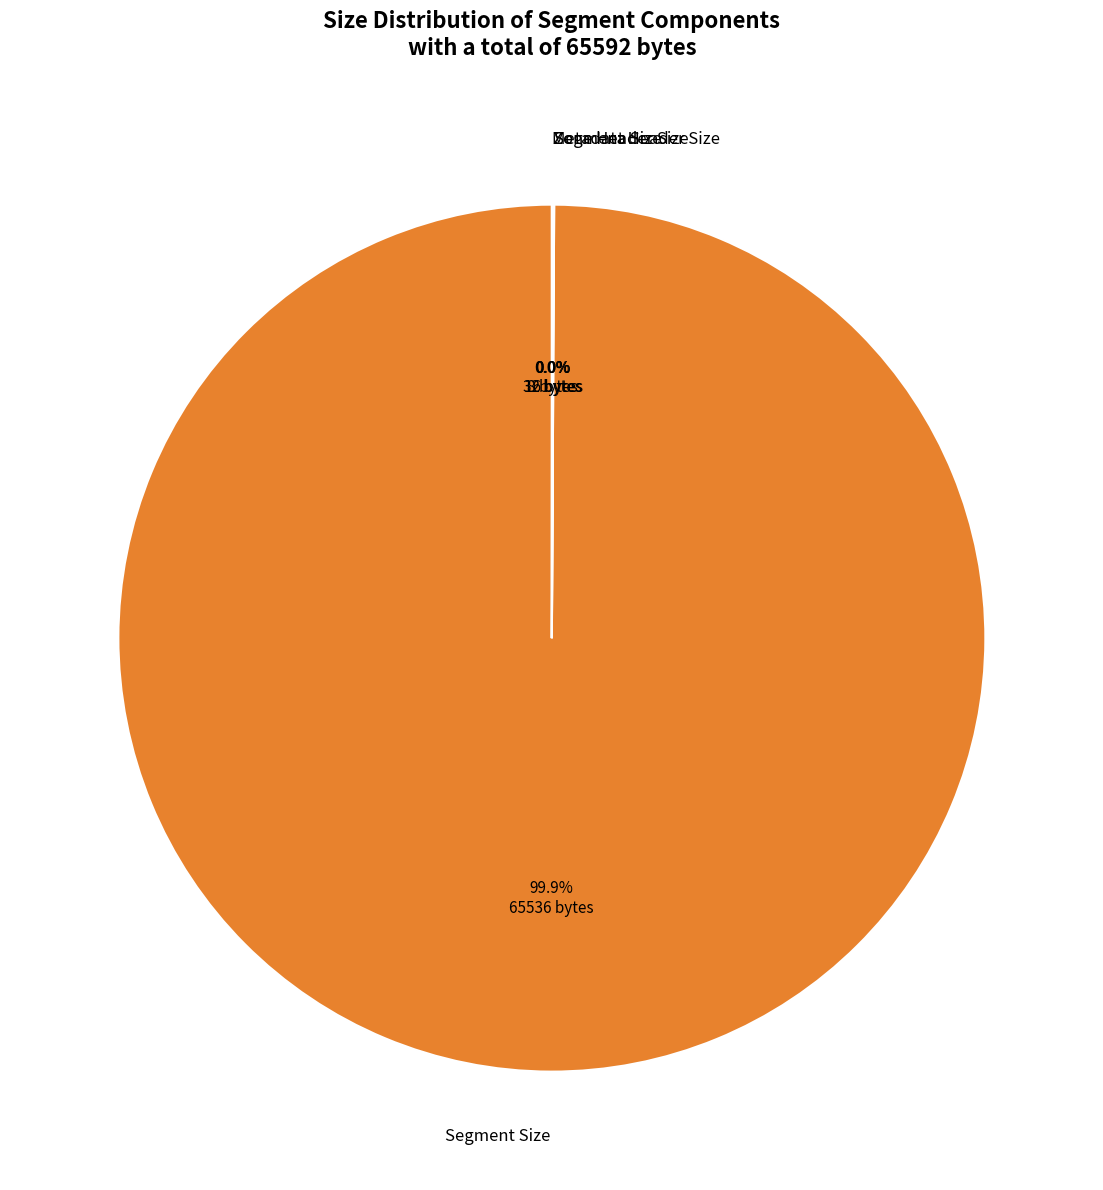

Is there a majority slice in this chart?

Yes